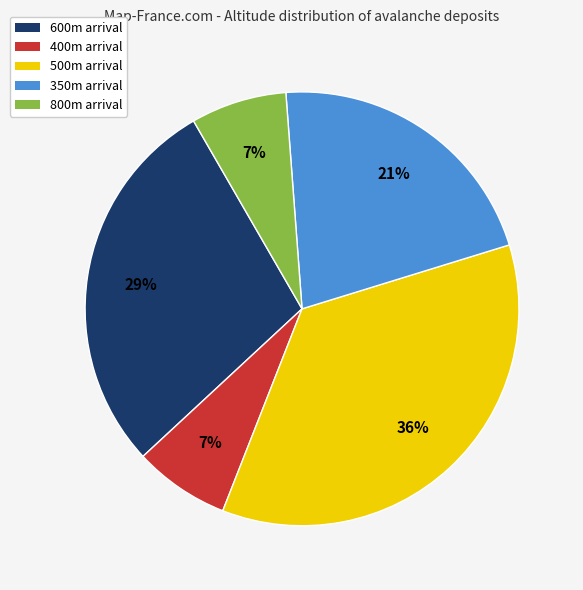

To the nearest percent, what is the average slice percentage?

20%